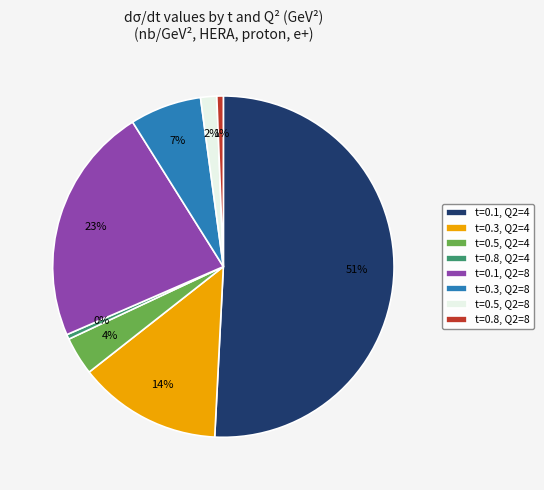

Is the sum of t=0.1, Q2=8 and t=0.8, Q2=4 greater than half?

No